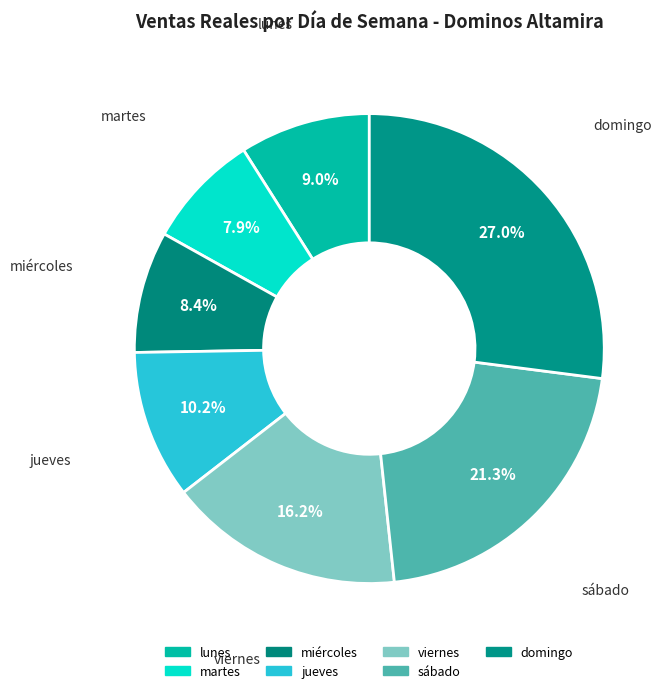

How many segments does this pie chart have?

7